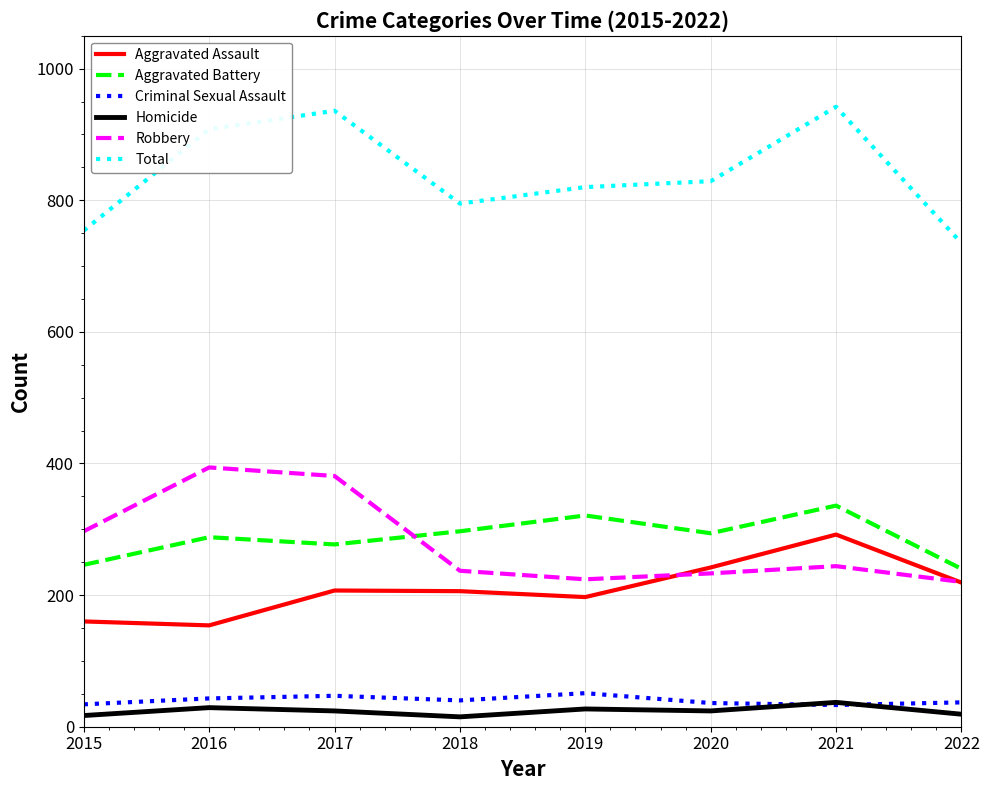

True or false: Total and Robbery intersect in this chart.

False